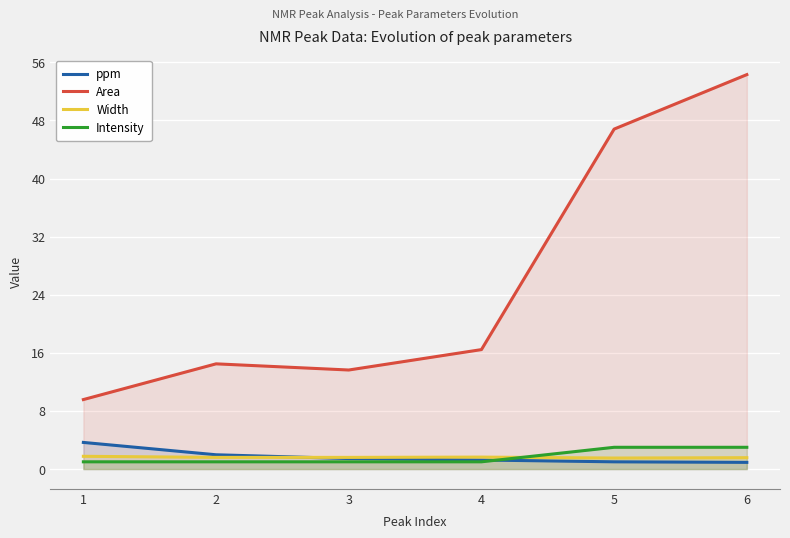

In Width, how many points are lower than both neighbors (excluding endpoints)?

1